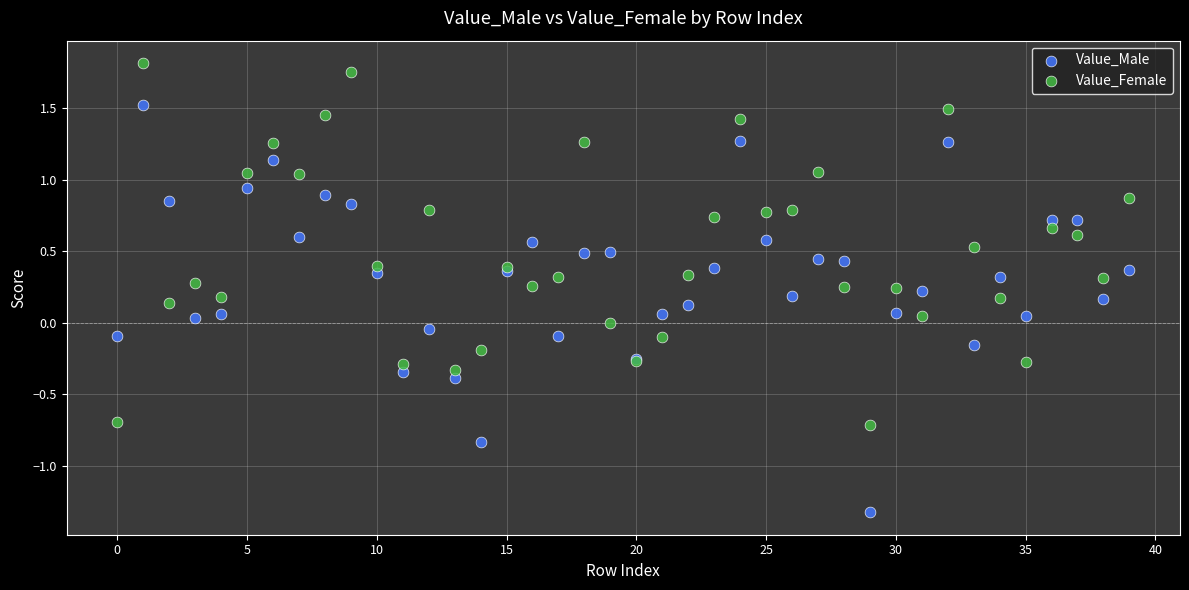

What are all the series names shown in the legend?

Value_Male, Value_Female